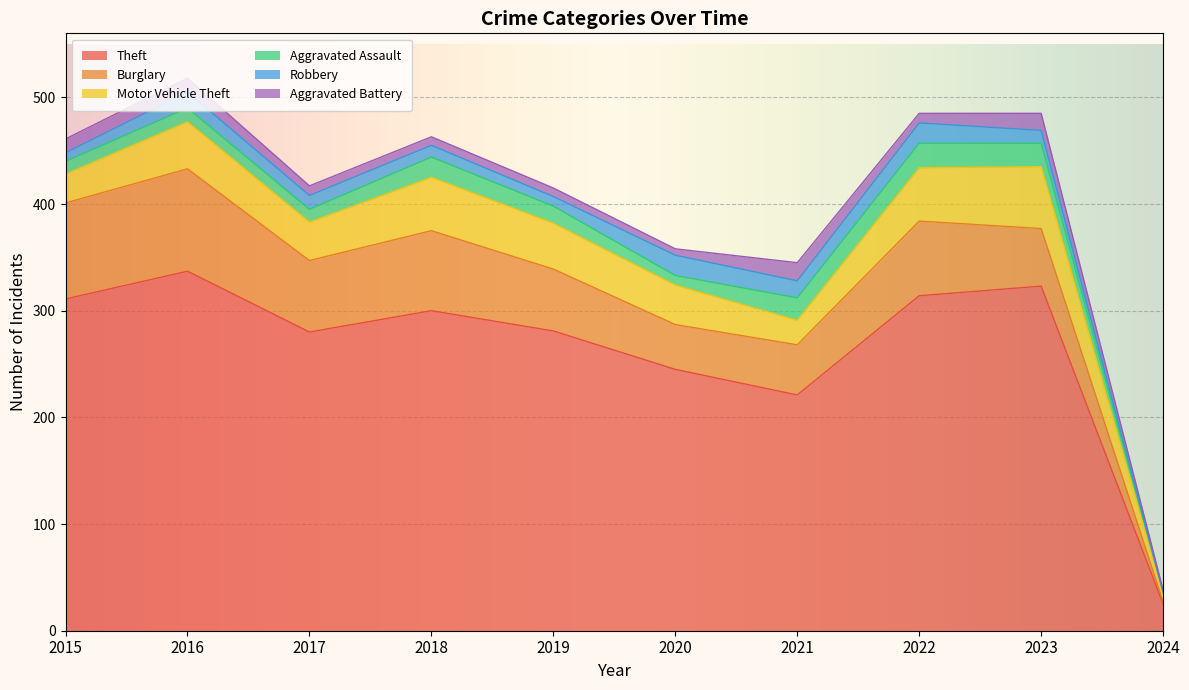

The Aggravated Battery series shows 9 at 2022. True or false?

True